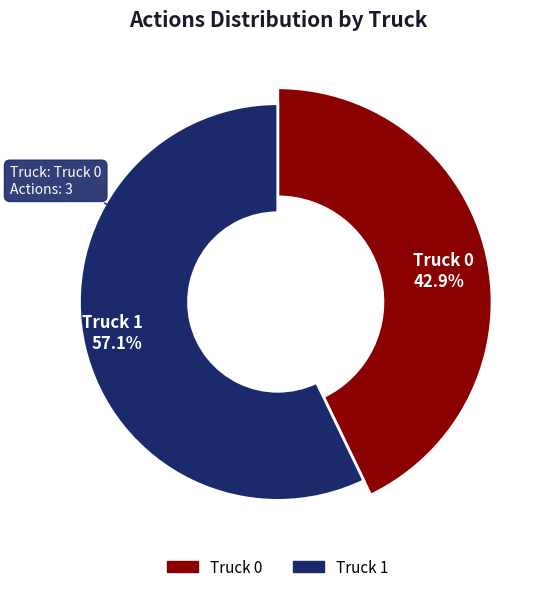

To the nearest percent, what is the combined percentage of Truck 0 and Truck 1?

100%